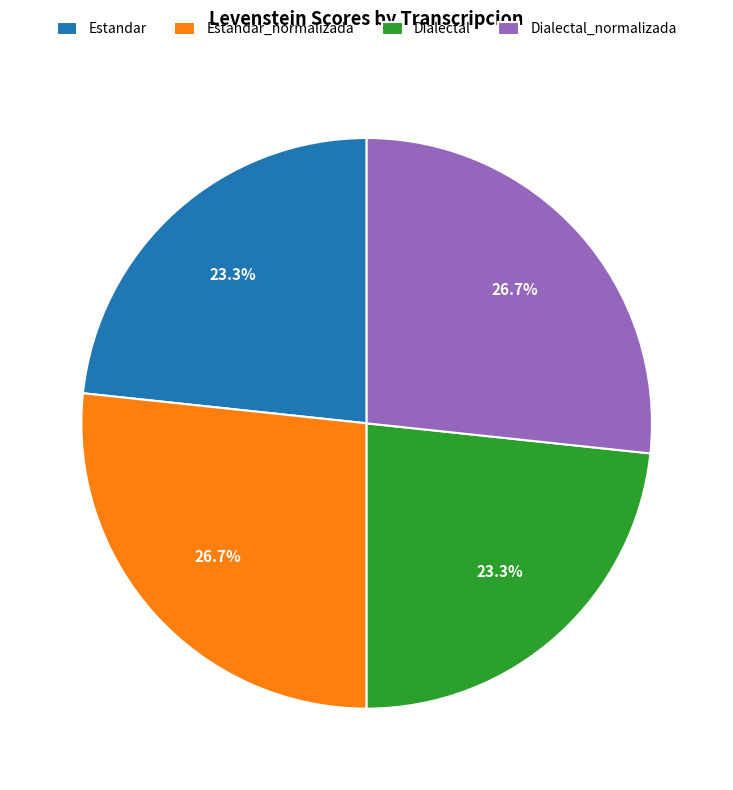

What percentage is NOT represented by Estandar?

76.7%